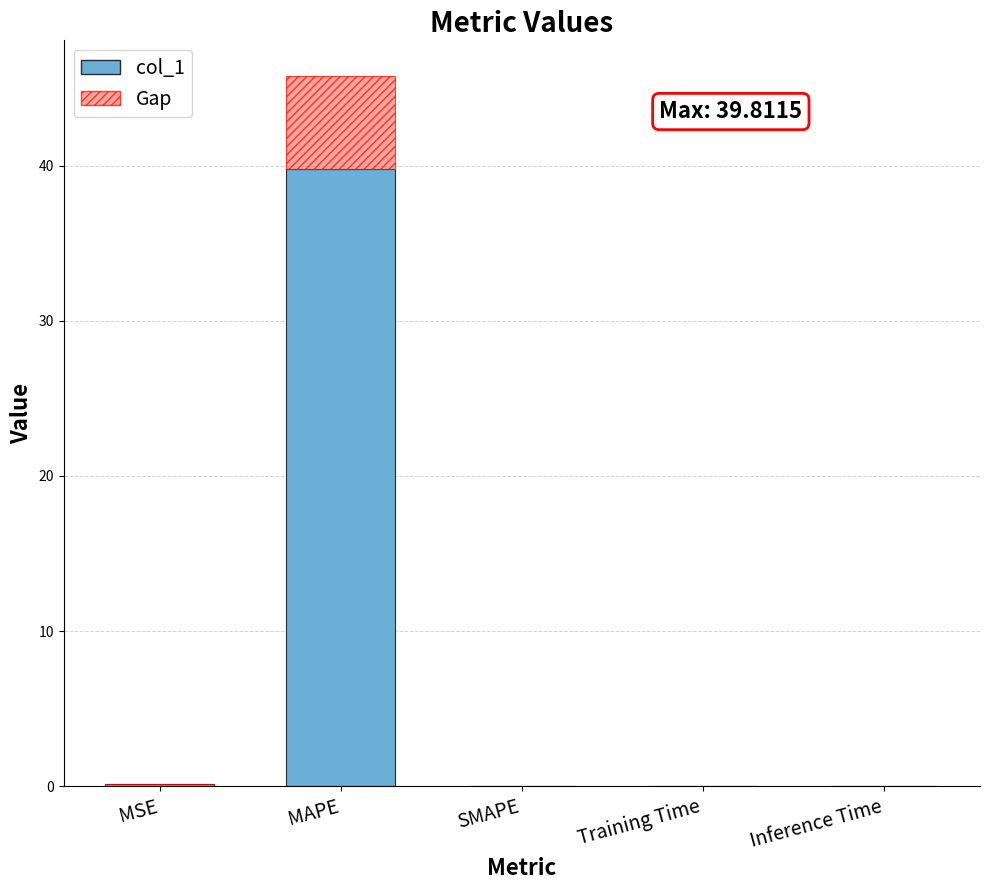

What is the highest value of the col_1 series?

39.8